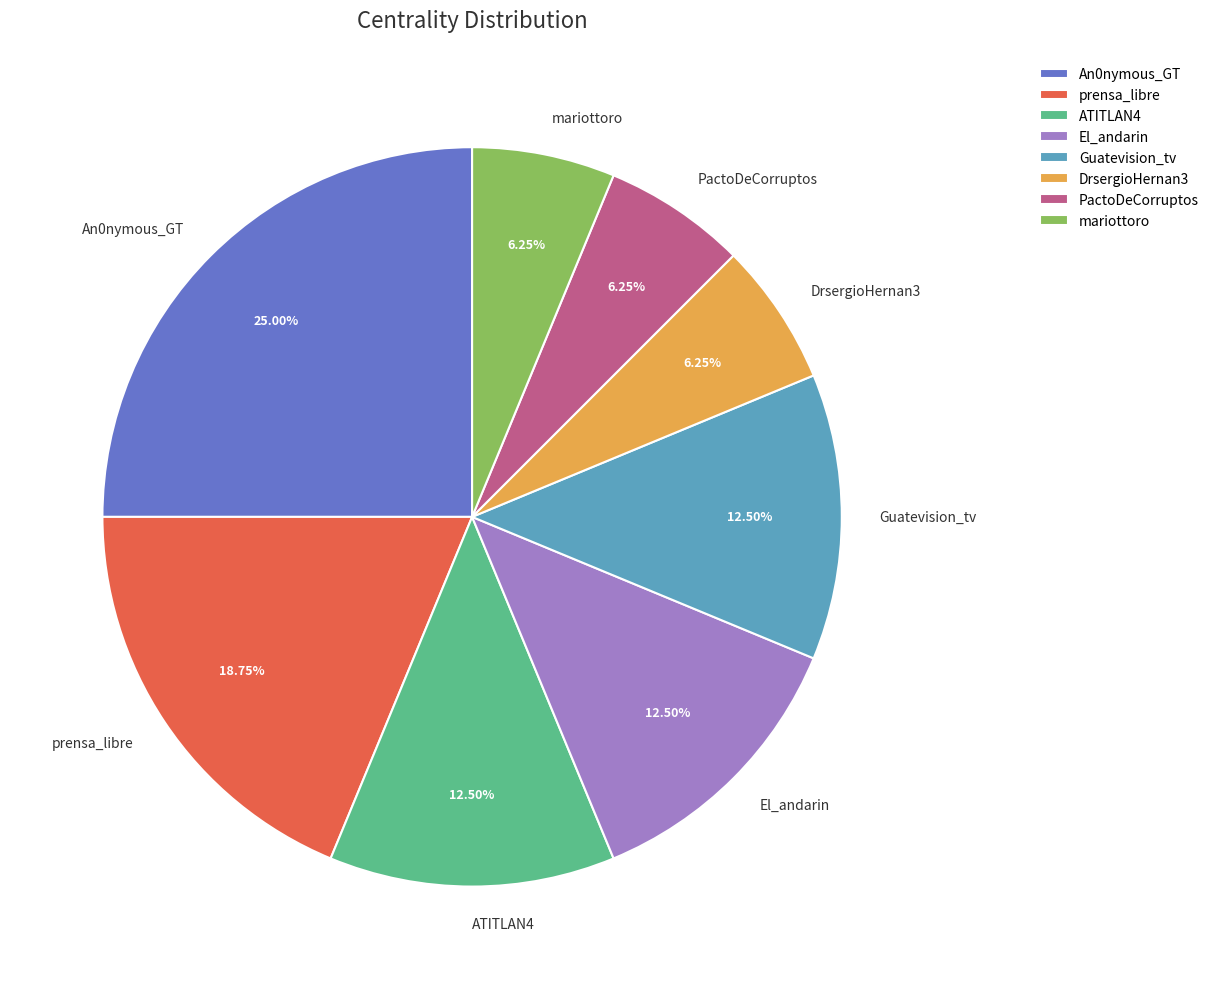

Is PactoDeCorruptos the majority of the pie?

No